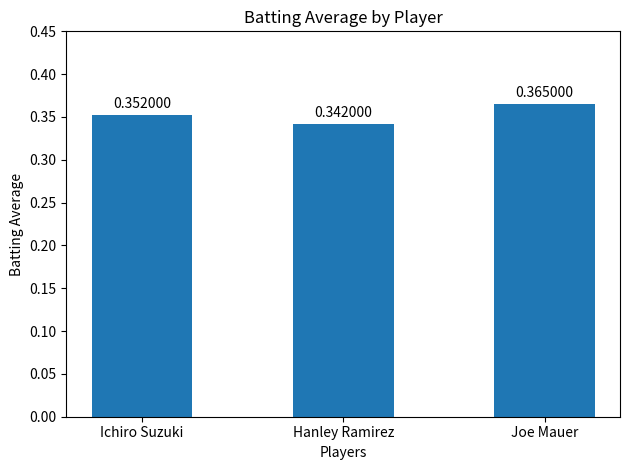

At which category does the chart reach its peak across all series?

Joe Mauer